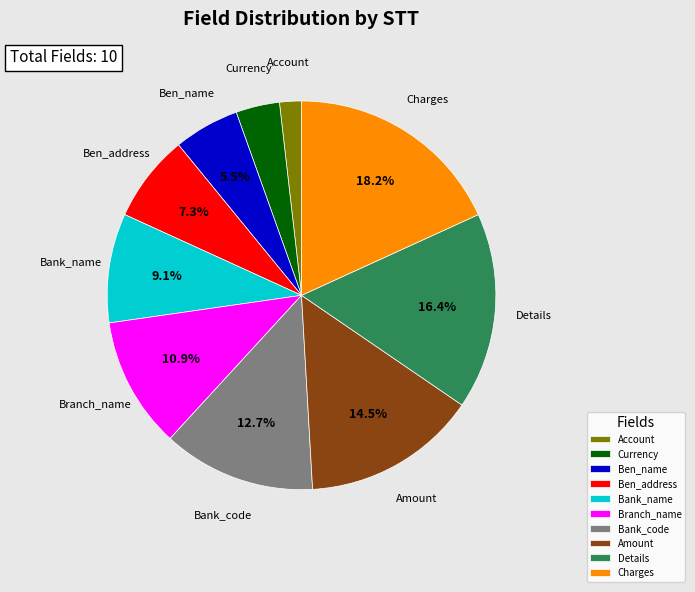

Does any single category account for the majority?

No